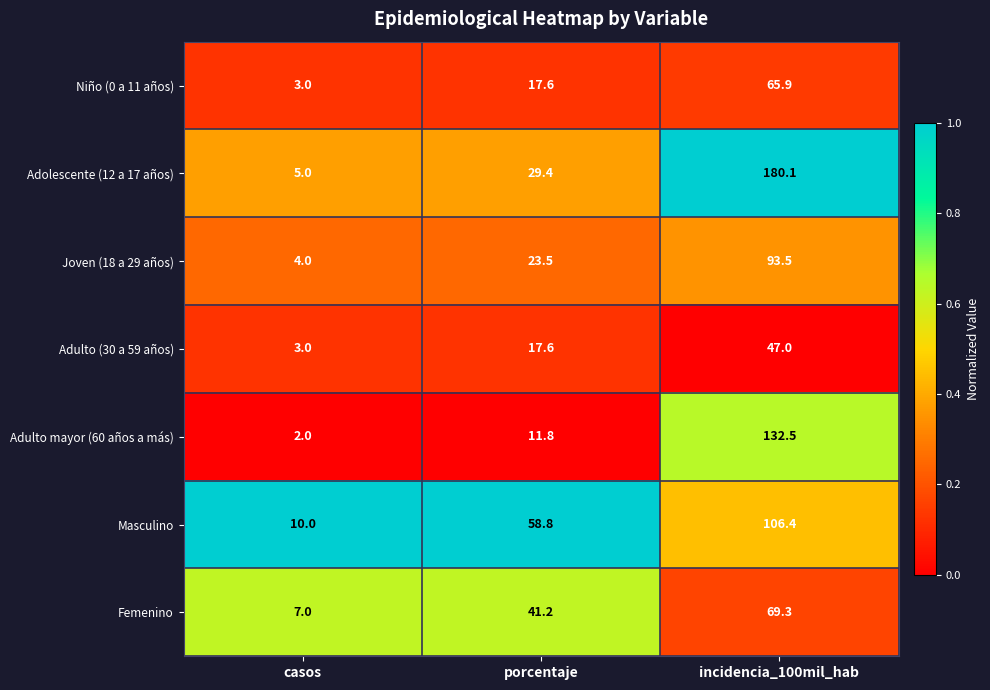

Which series has the widest spread of values?

Adolescente (12 a 17 años)